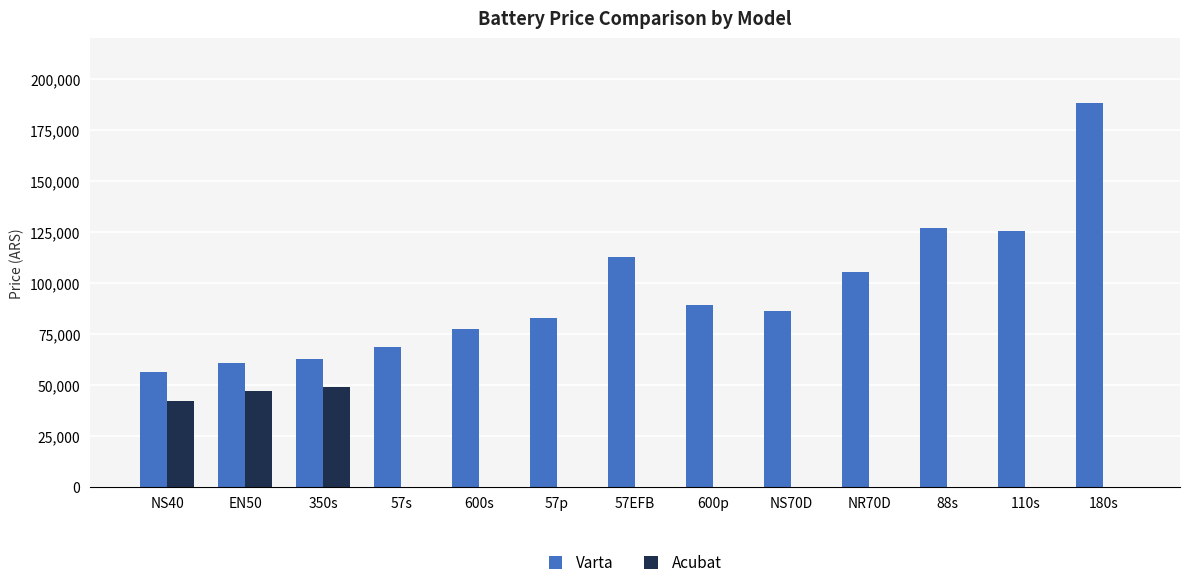

Which series changed the most between EN50 and NS70D?

Acubat